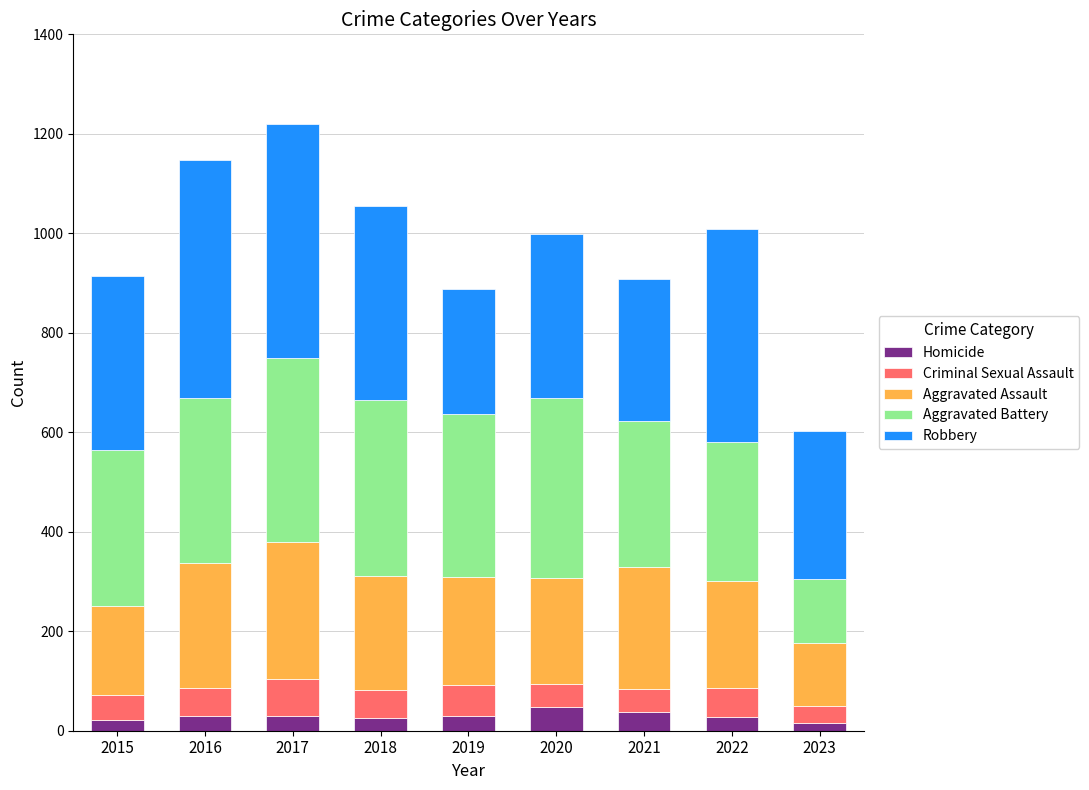

What is the sum of all Homicide values?

263